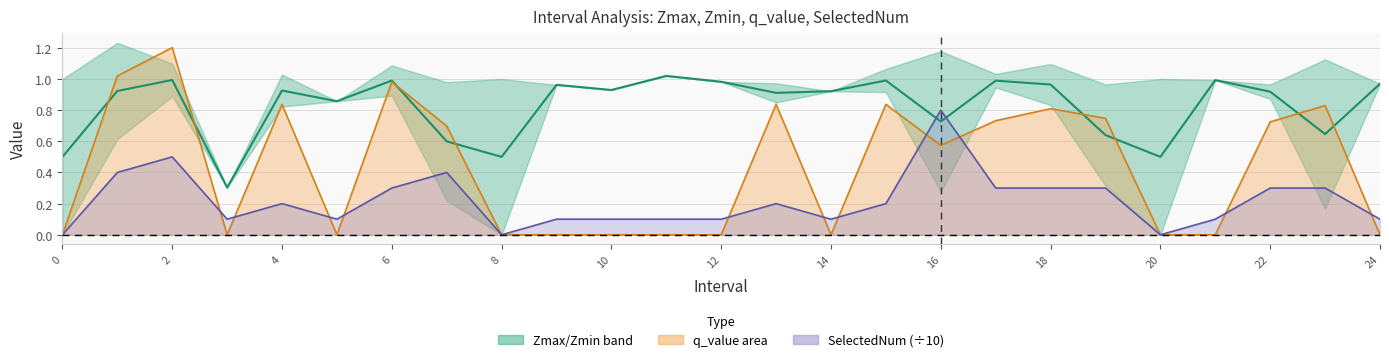

What is the difference between the highest and lowest values at 15?

0.8